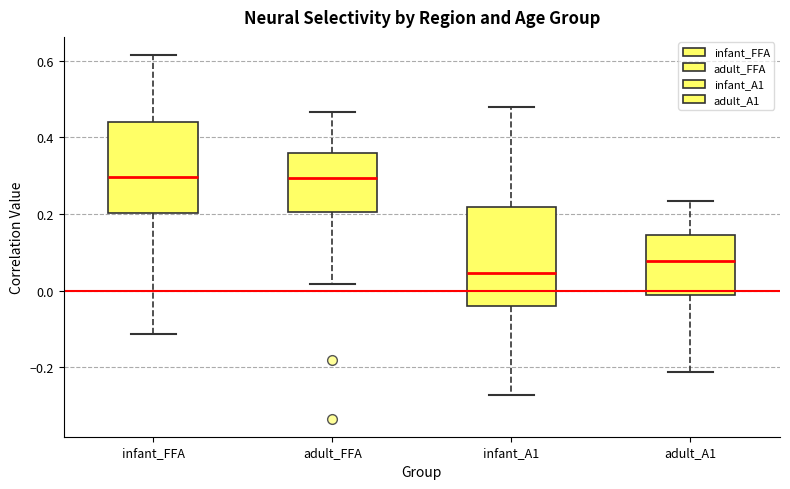

Where does the median line of the box for adult_FFA sit on the y-axis? The values are not printed on the chart, so give them approximately, as read against the axis.

0.30